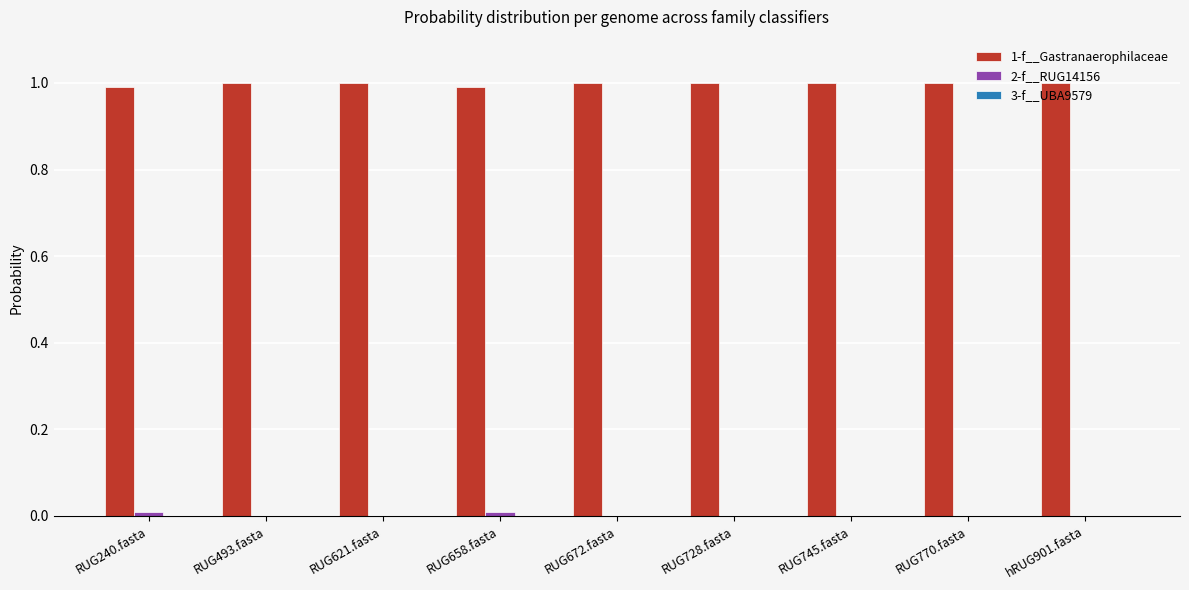

The 1-f__Gastranaerophilaceae series shows 0.3 at RUG658.fasta. True or false?

False